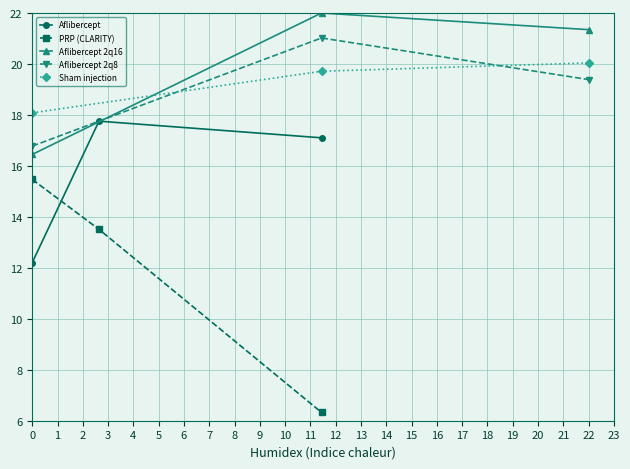

Is it true that Aflibercept 2q8 equals 34.5 at 22?

False